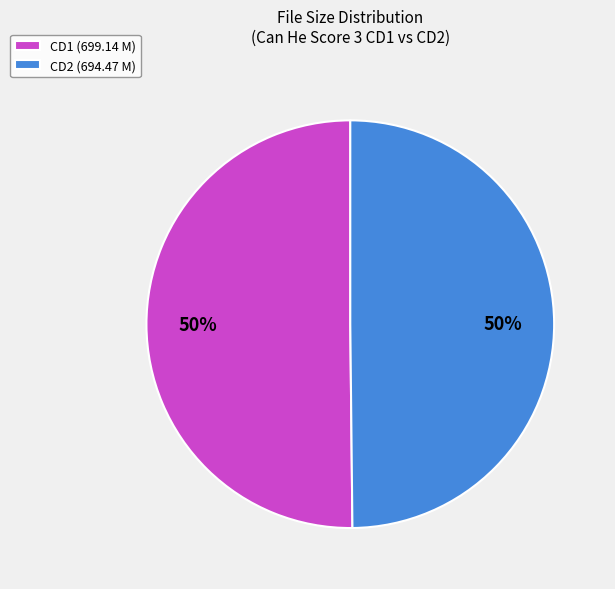

How many slices are in this pie chart?

2